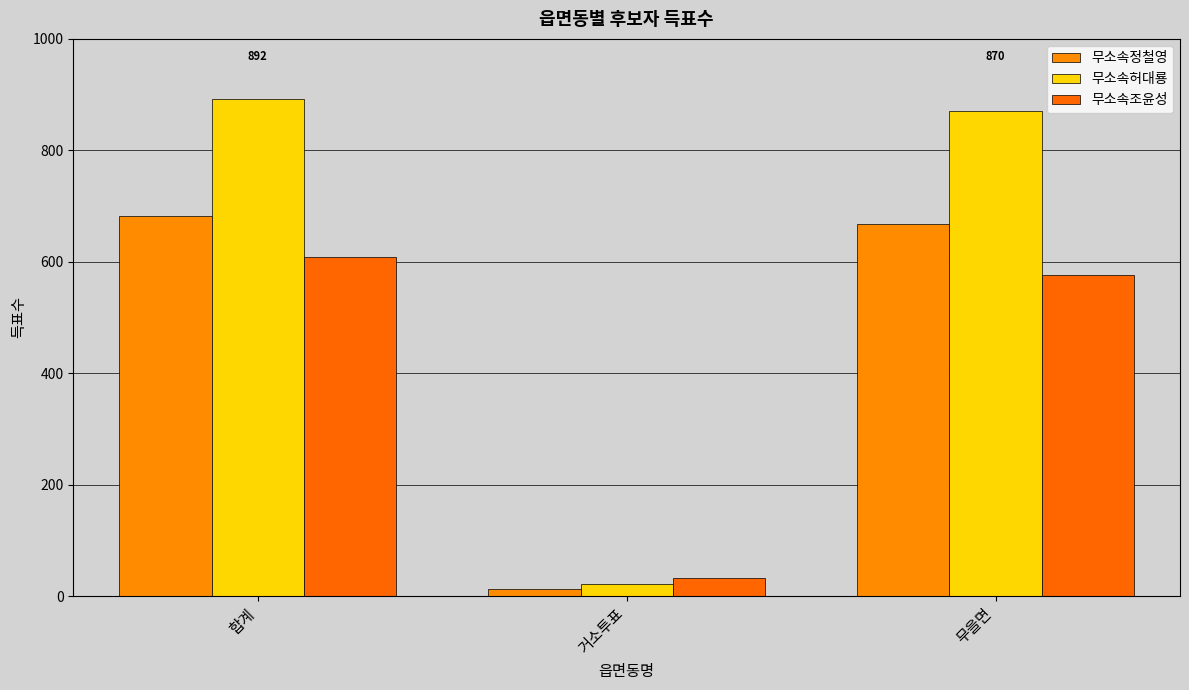

The 무소속조윤성 series shows 32 at 거소투표. True or false?

True